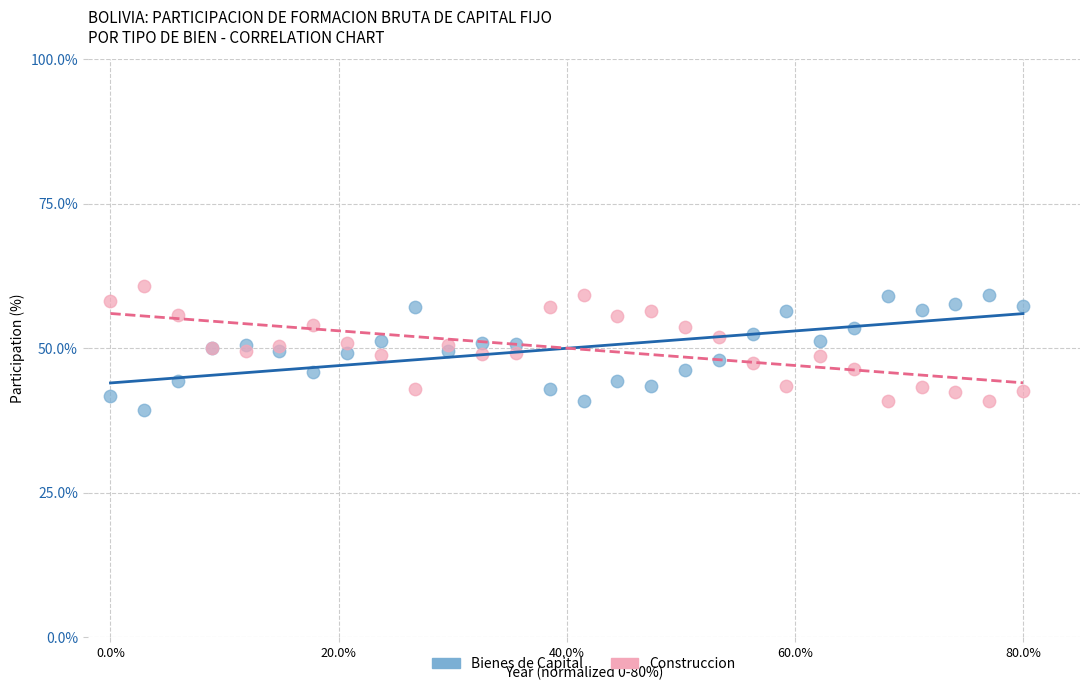

Which series contains the lowest Y value?

Bienes de Capital